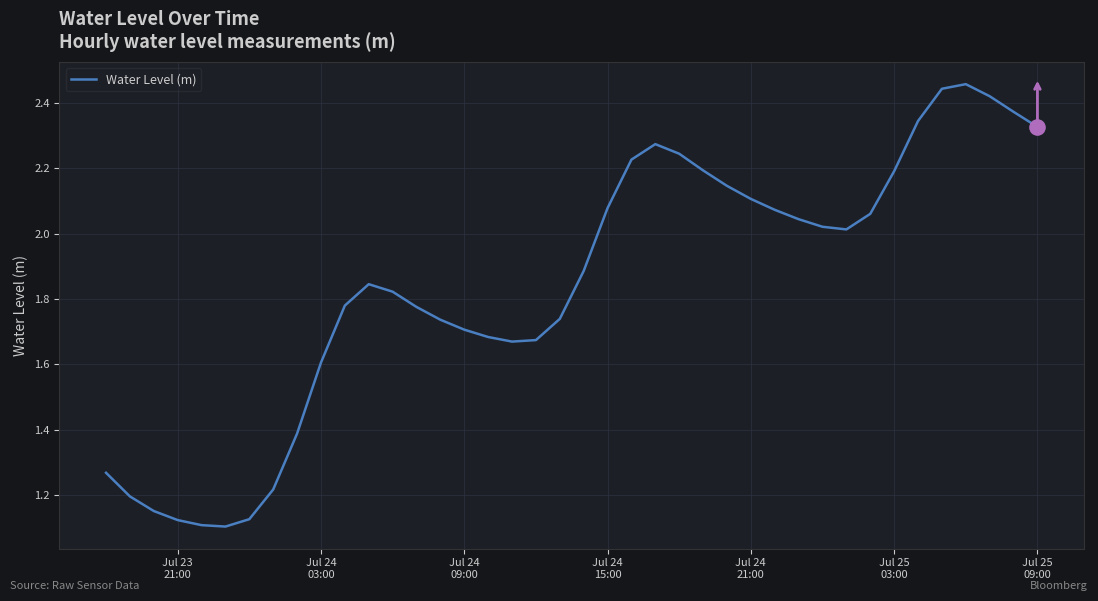

What is the difference between the maximum and minimum values?

1.4